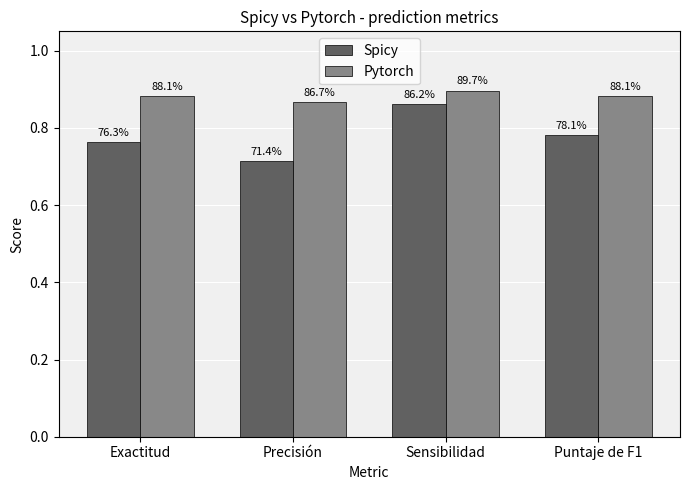

What is the highest value of the Pytorch series?

0.9